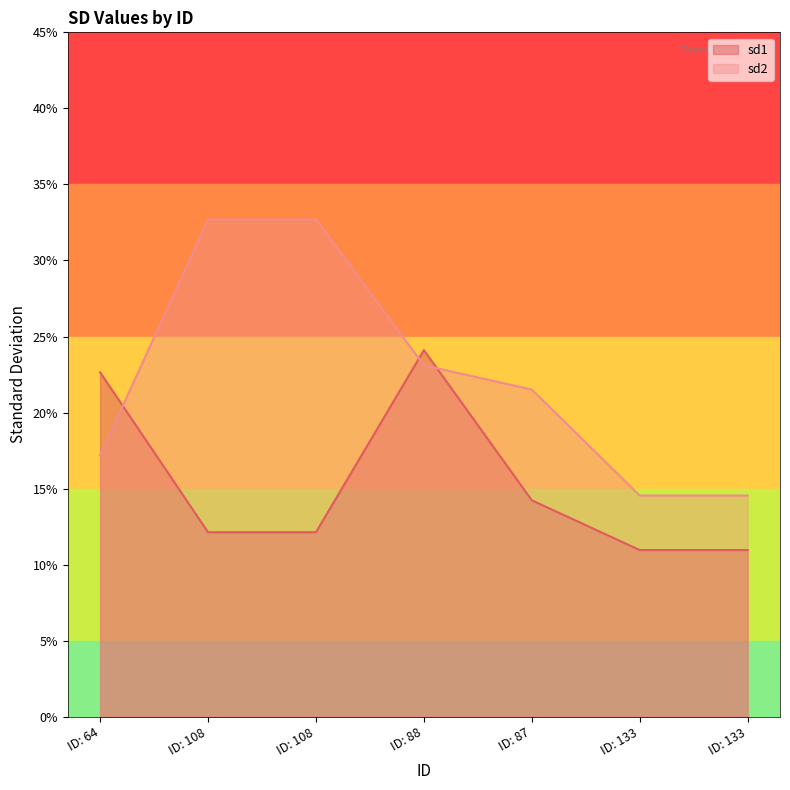

How many lines are shown in the chart?

2